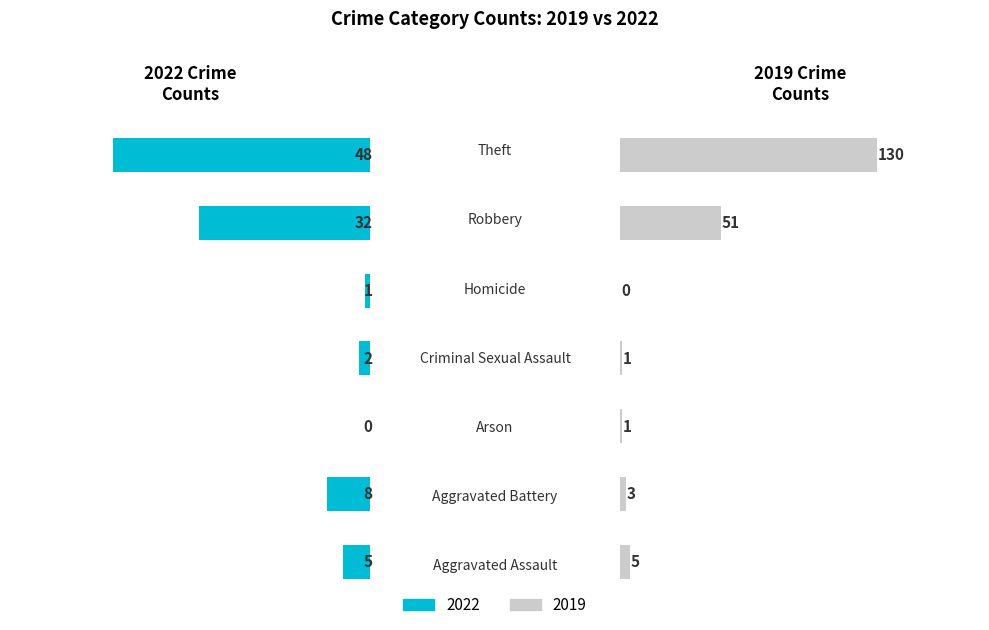

What are all the series names shown in the legend?

2022, 2019